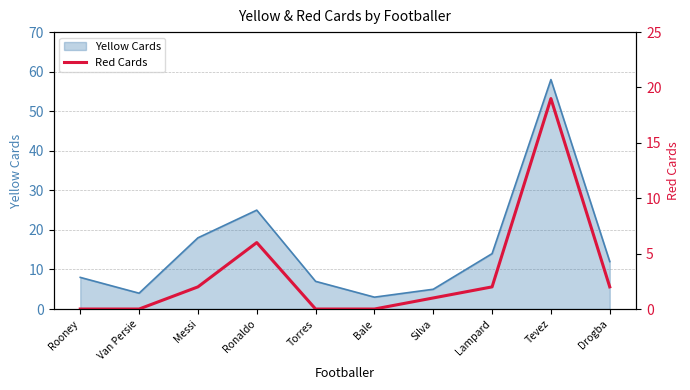

Is it true that Yellow Cards equals 12 at Drogba?

True